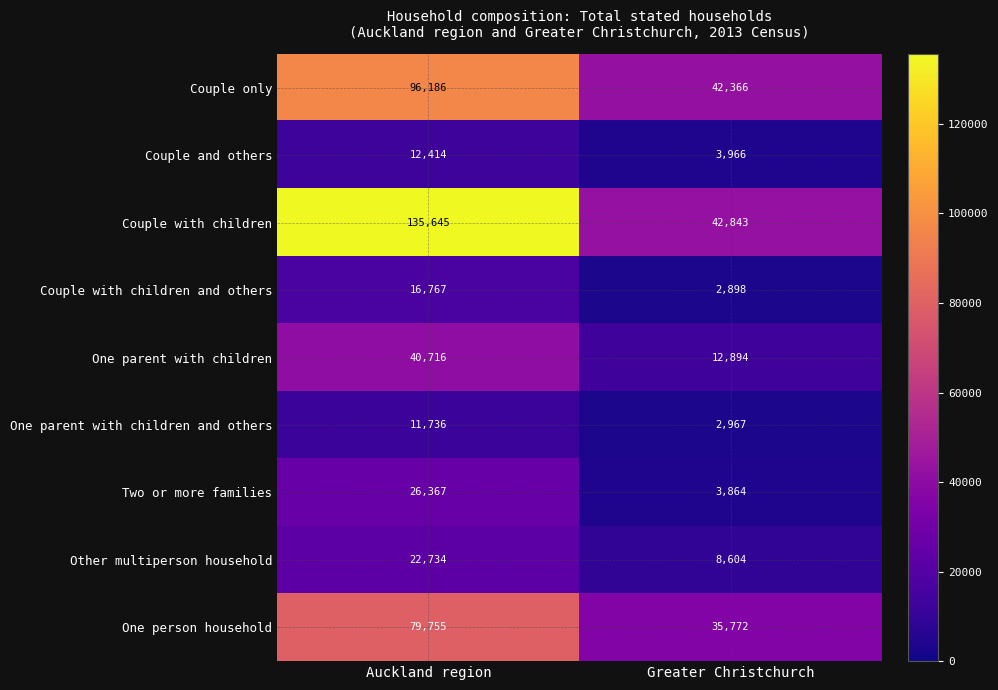

True or false: Couple only has a value of 28230 at Auckland region.

False